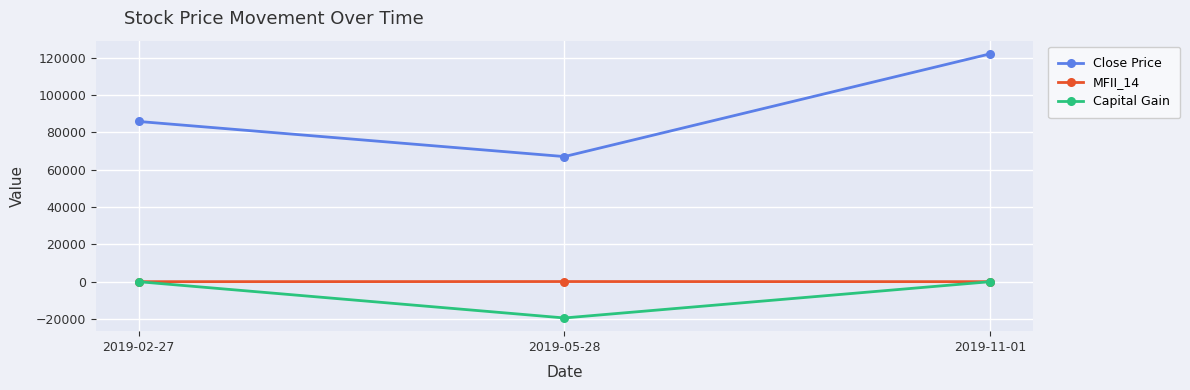

What is the value of the Close Price point at the 2nd from the left?

67000.0